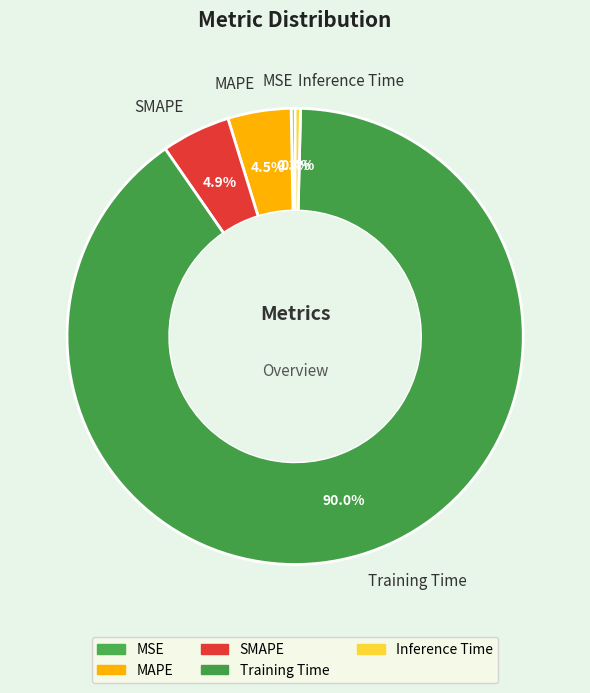

The MSE slice represents 0% of the pie. True or false?

True